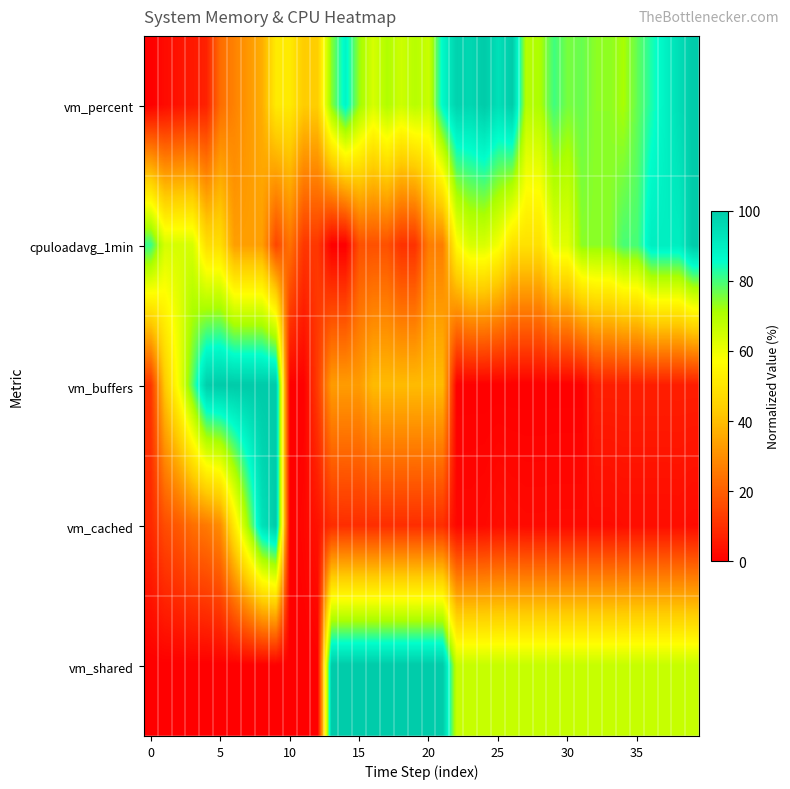

Count the number of data series in this chart.

5